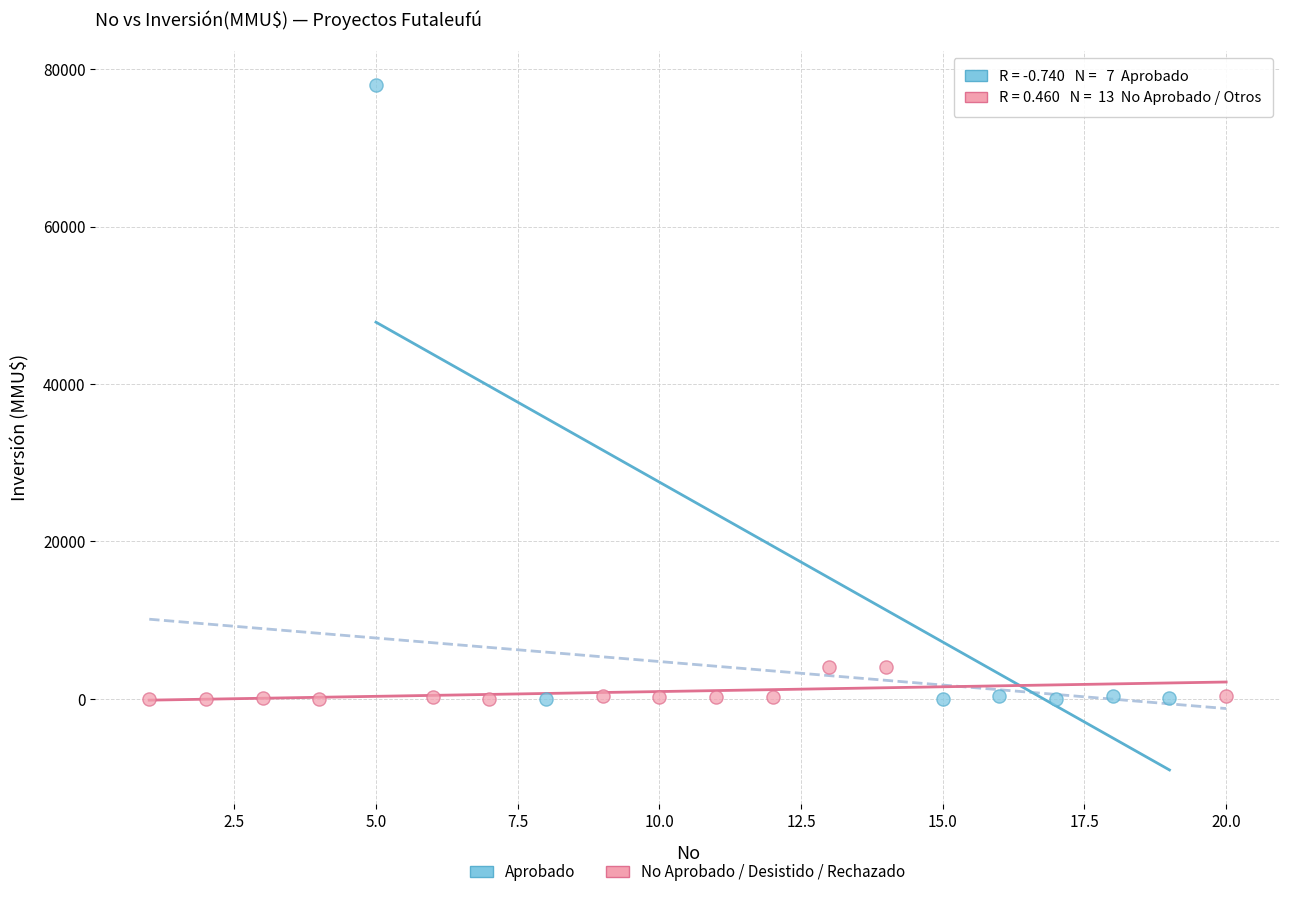

Which series reaches the maximum Y coordinate?

Aprobado